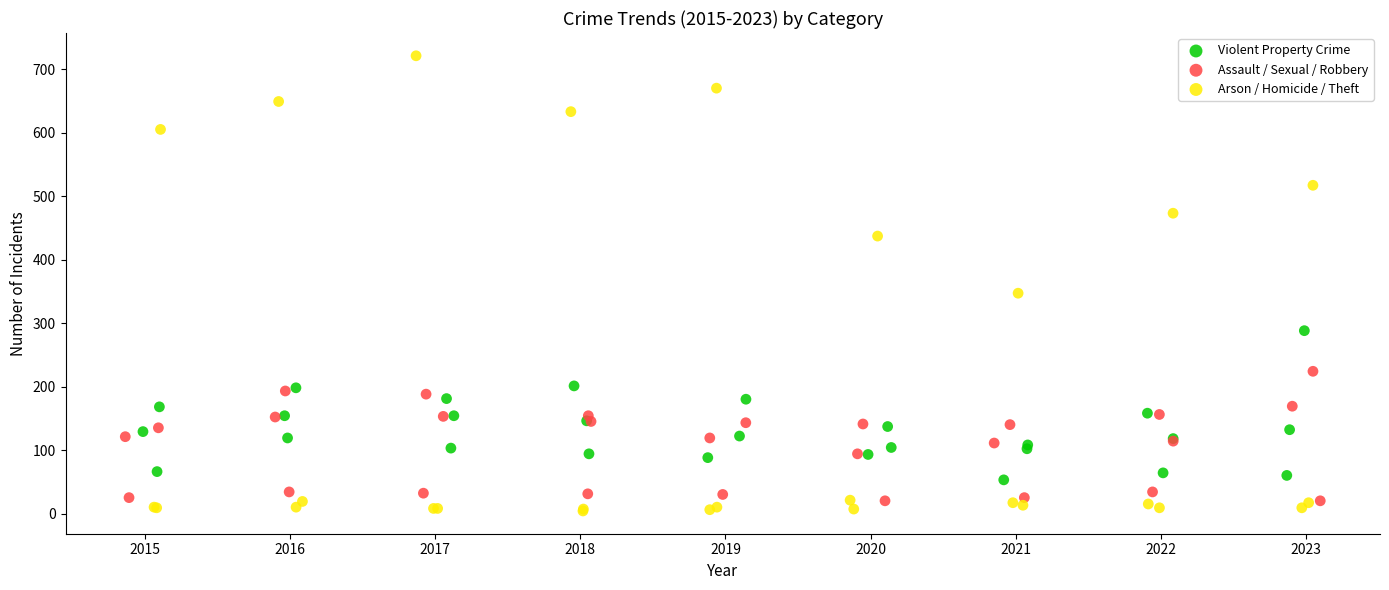

Which series reaches the minimum Y coordinate?

Arson / Homicide / Theft